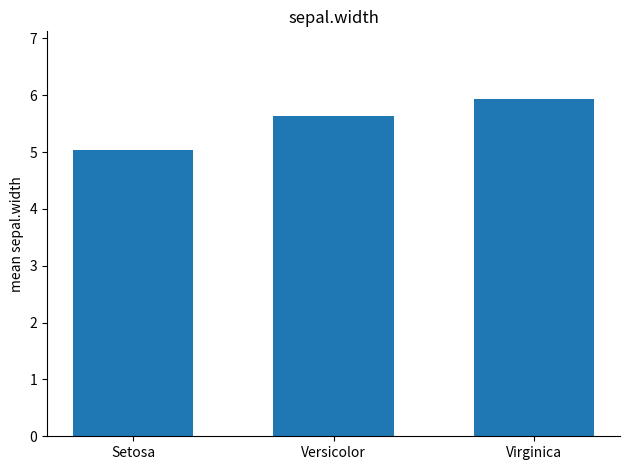

What is the sum of all values?

16.6